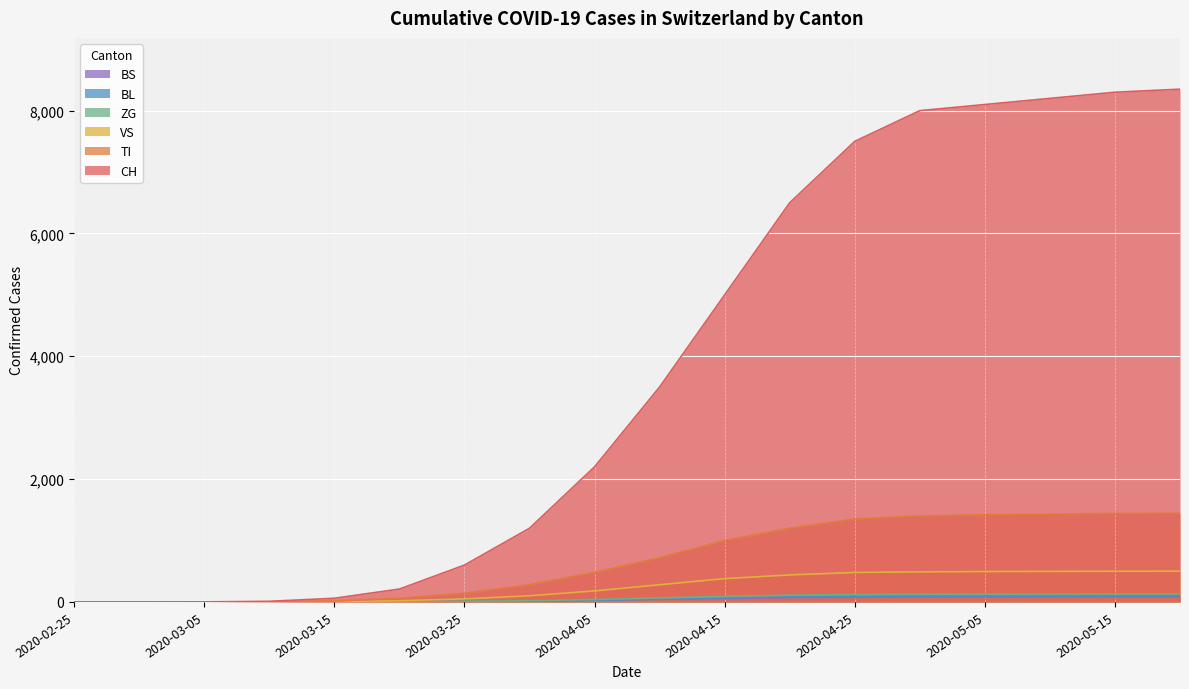

Reading left to right, transcribe all the data shown in this chart.

CH: 0	0	1	10	60	210	600	1200	2200	3500	5000	6500	7500	8000	8100	8200	8300	8350
TI: 0	0	0	2	15	60	140	280	480	720	1000	1200	1350	1400	1420	1430	1440	1445
VS: 0	0	0	1	5	20	50	100	180	280	380	440	480	490	495	498	500	501
ZG: 0	0	0	0	1	4	10	20	40	65	90	110	120	125	126	127	128	128
BL: 0	0	0	0	1	3	8	16	30	50	70	85	92	95	96	97	98	98
BS: 0	0	0	0	1	3	7	14	26	42	58	70	76	79	80	81	82	82